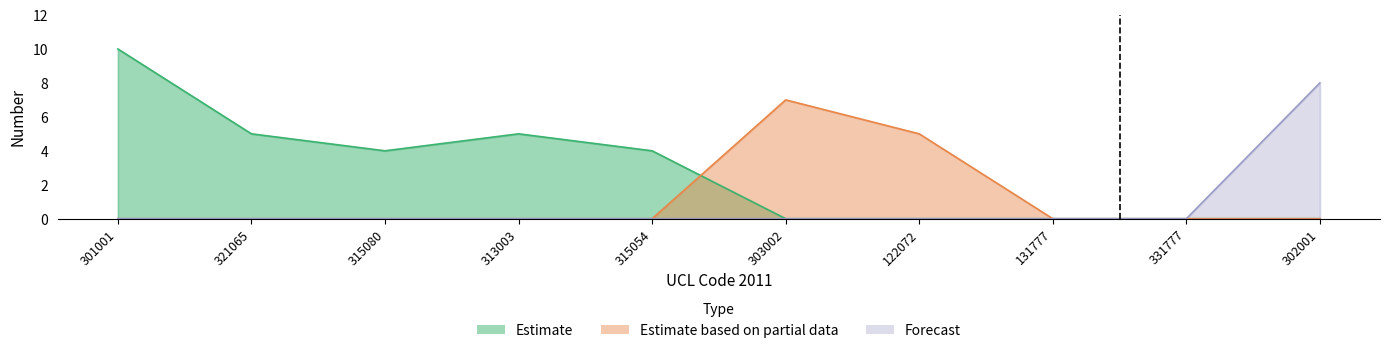

At which category does Estimate reach its first local peak?

313003